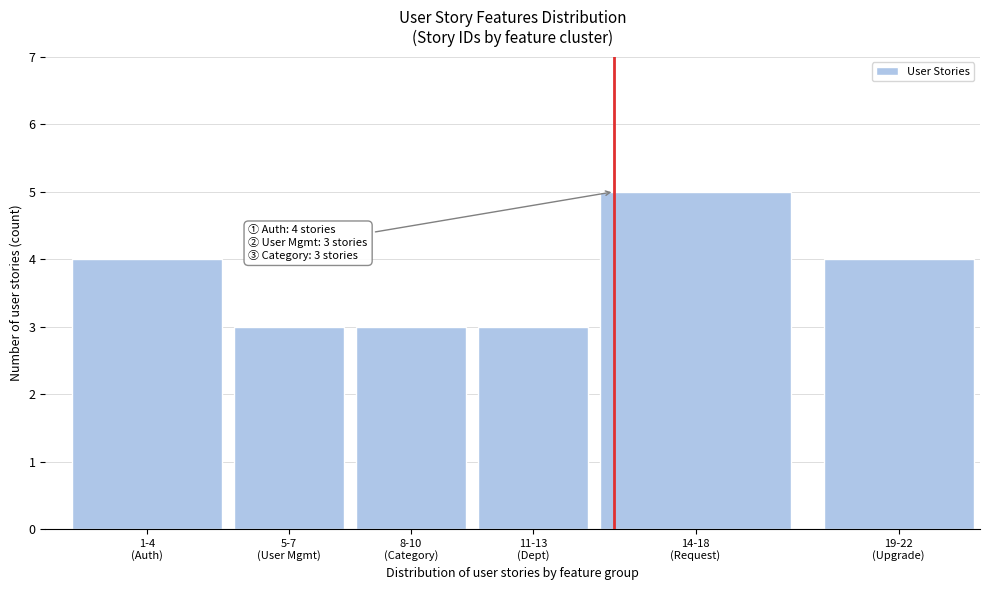

Reading left to right, extract all data points from this chart.

4	3	3	3	5	4